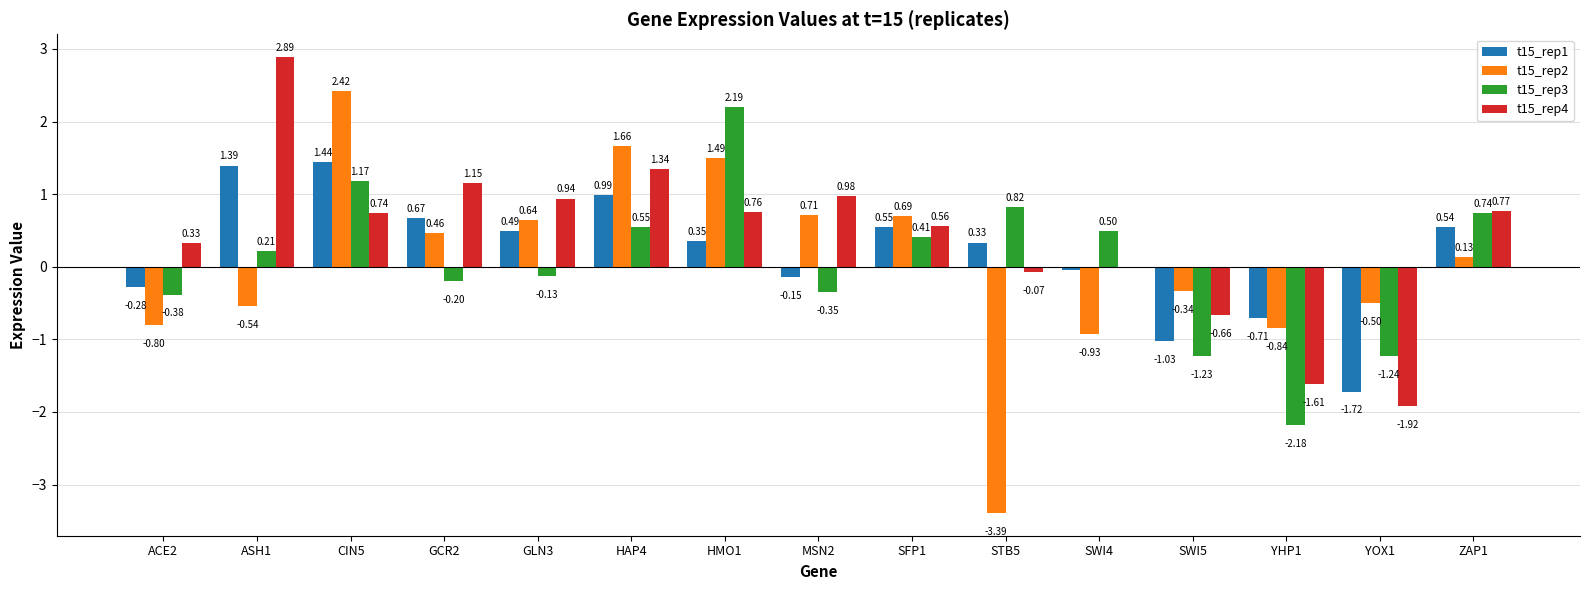

What is the total value across all series at SWI5?

-3.3